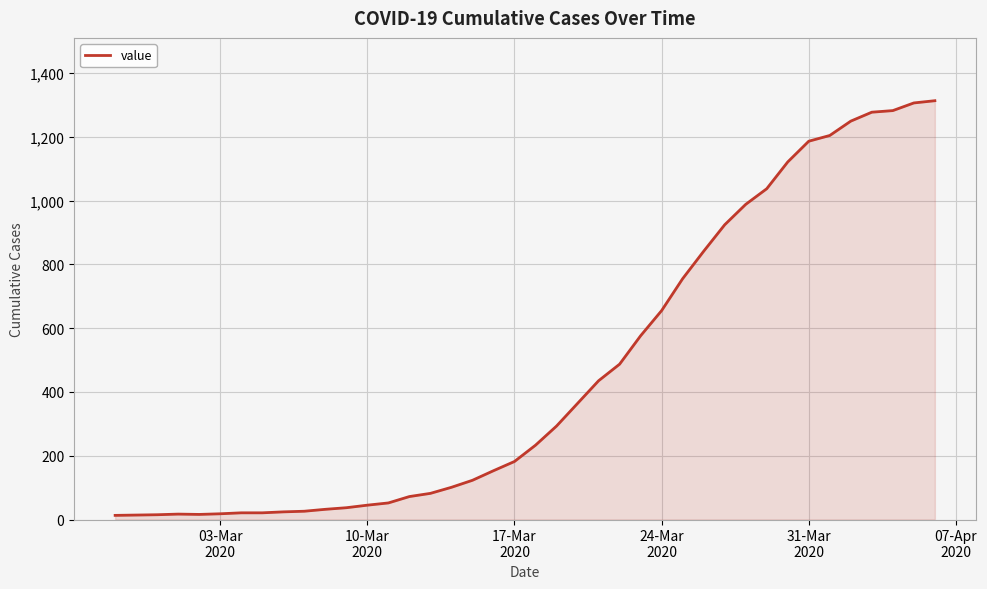

What is the difference between the maximum and minimum values?

1300